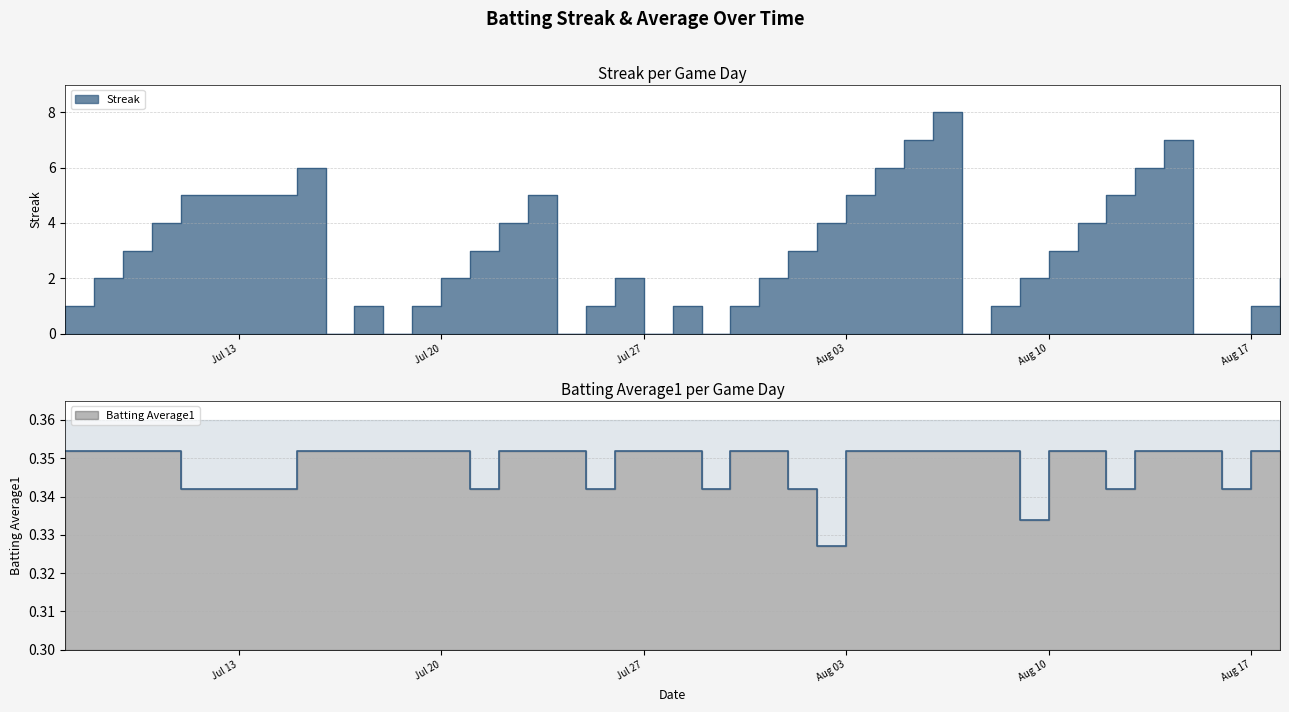

Does the chart display data point markers on the line(s)?

No